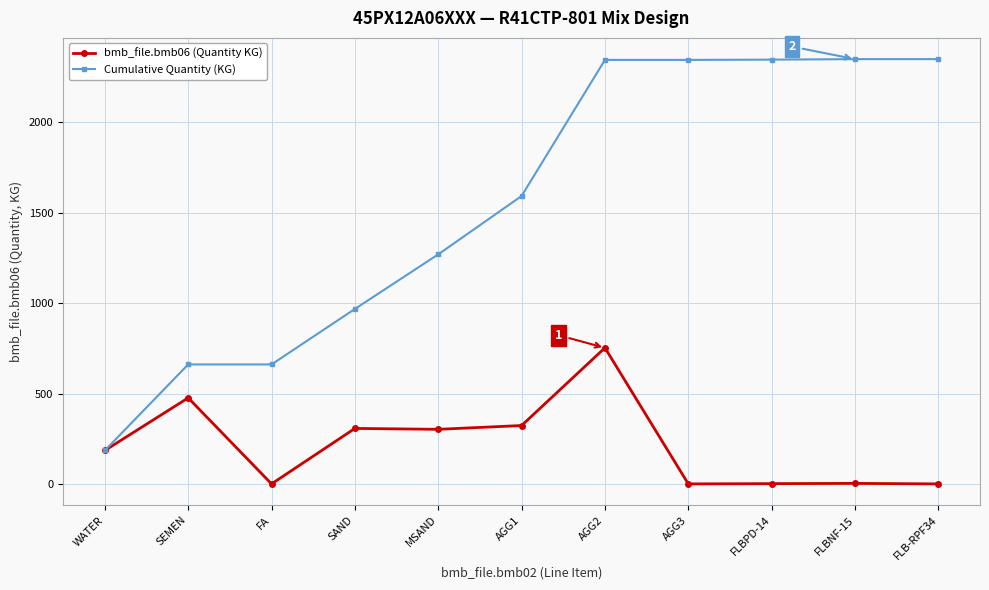

What is the label of the 11th point from the left?

FLB-RPF34